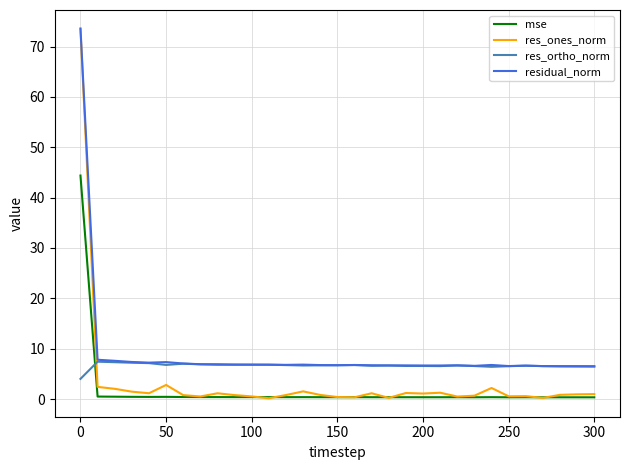

How many intersections are there between res_ortho_norm and mse?

1